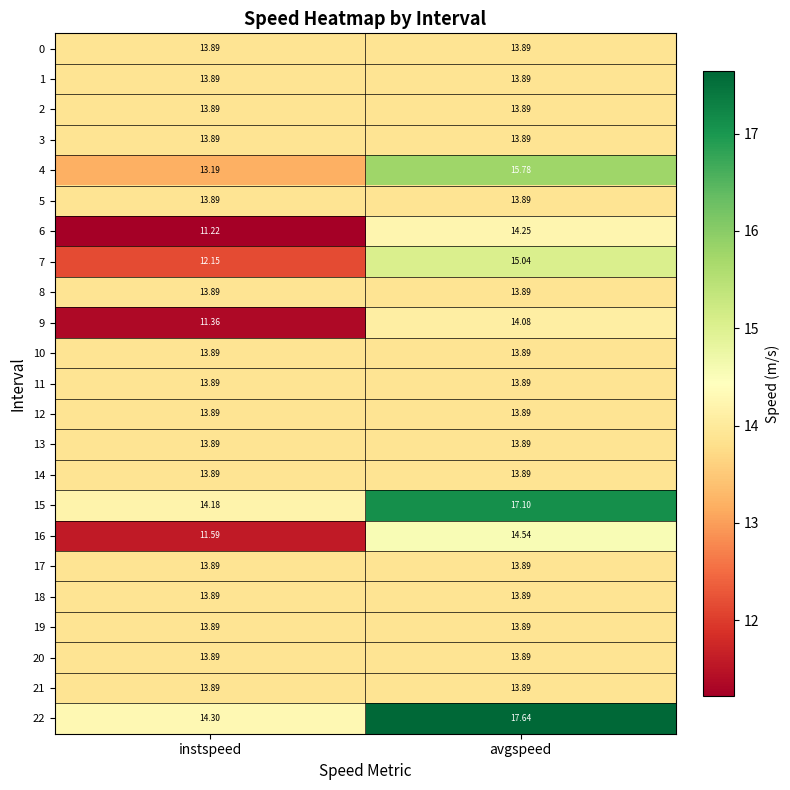

At which category is the sum across all series the highest?

avgspeed